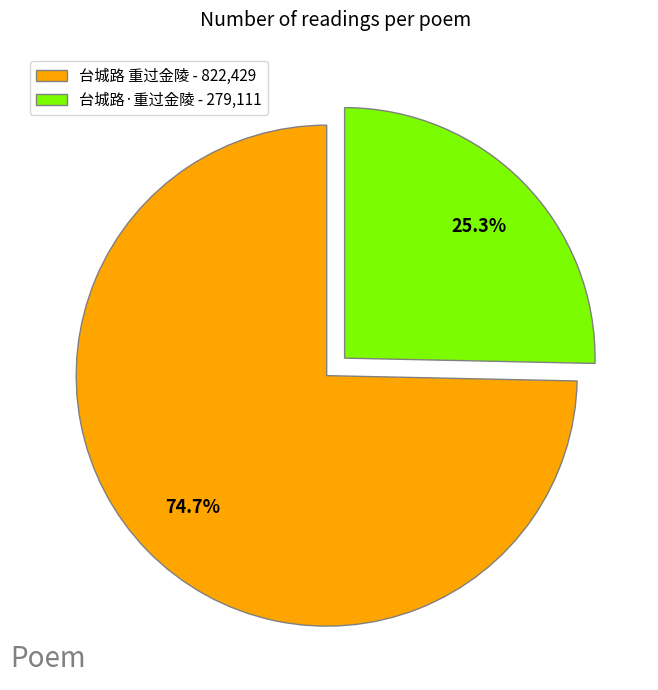

To the nearest percent, what percentage of the pie is 台城路·重过金陵?

25%